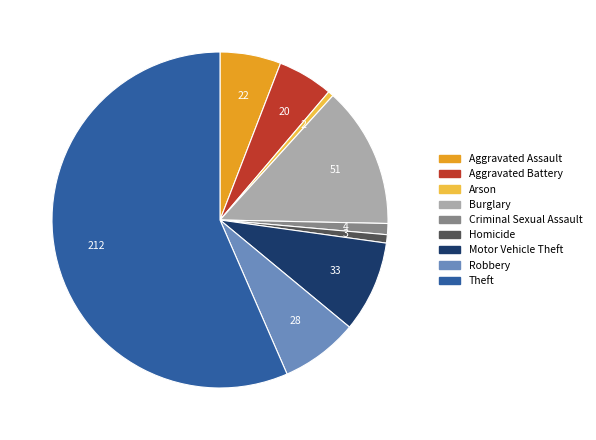

What is the majority slice?

Theft